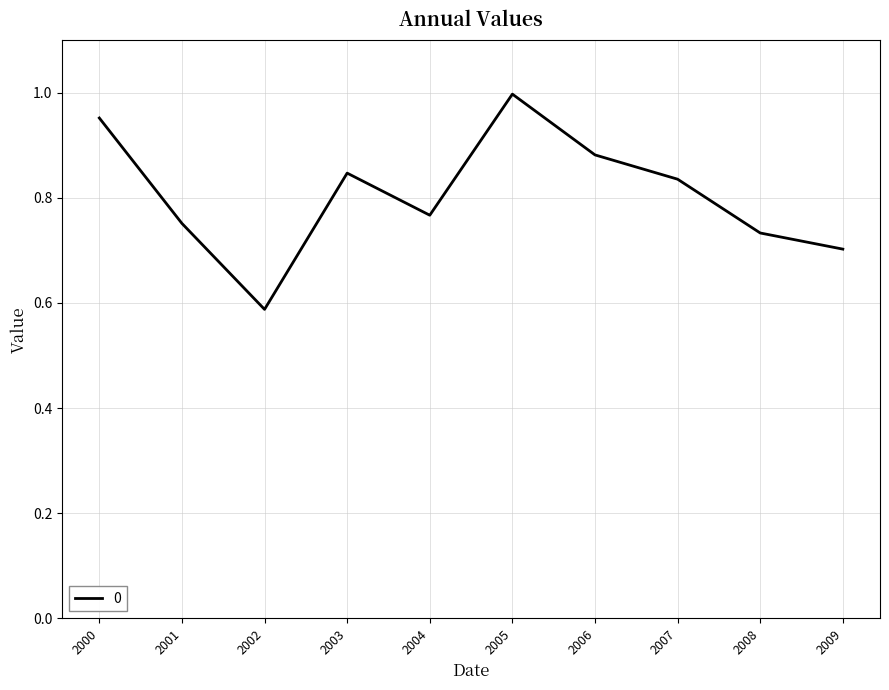

At which category does the data reach its first local valley?

2002